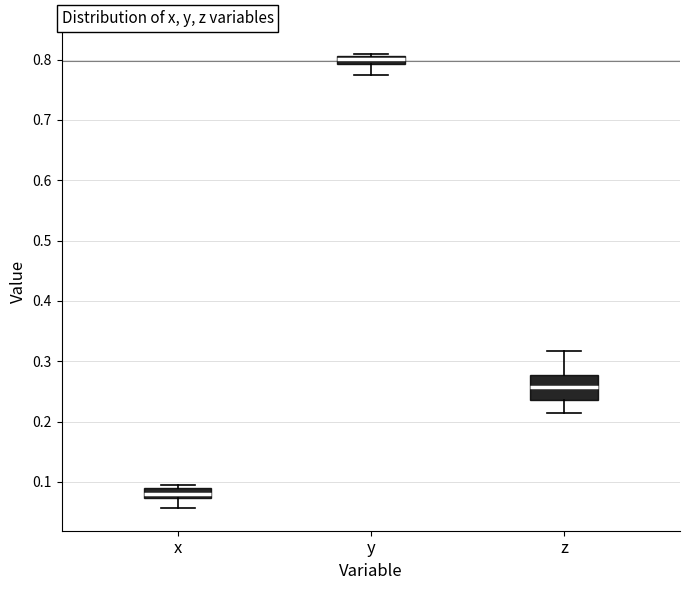

Where is the lower edge of the box for y on the y-axis? The values are not printed on the chart, so give them approximately, as read against the axis.

0.79